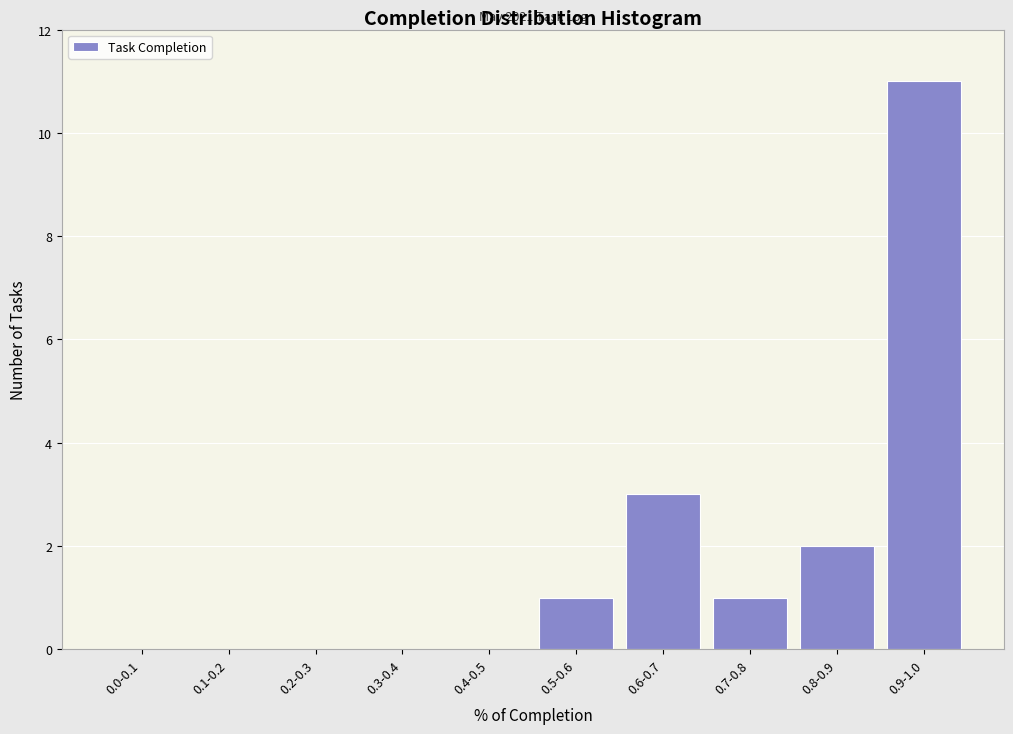

Reading left to right, transcribe all the data shown in this chart.

0.0-0.1=0	0.1-0.2=0	0.2-0.3=0	0.3-0.4=0	0.4-0.5=0	0.5-0.6=1	0.6-0.7=3	0.7-0.8=1	0.8-0.9=2	0.9-1.0=11